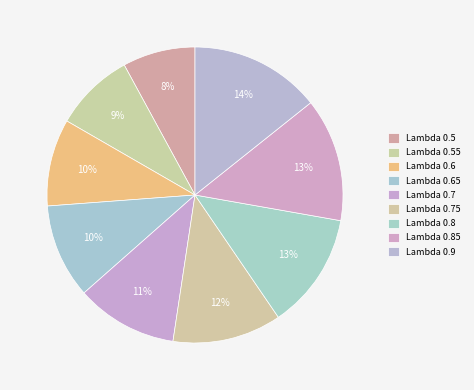

Count the number of slices in the pie.

9